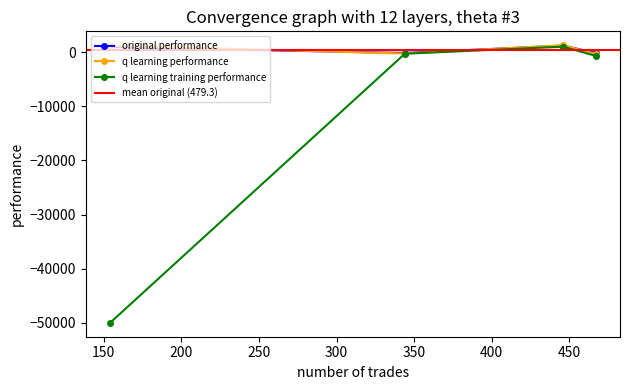

What is the highest value of the original performance series?

1233.3